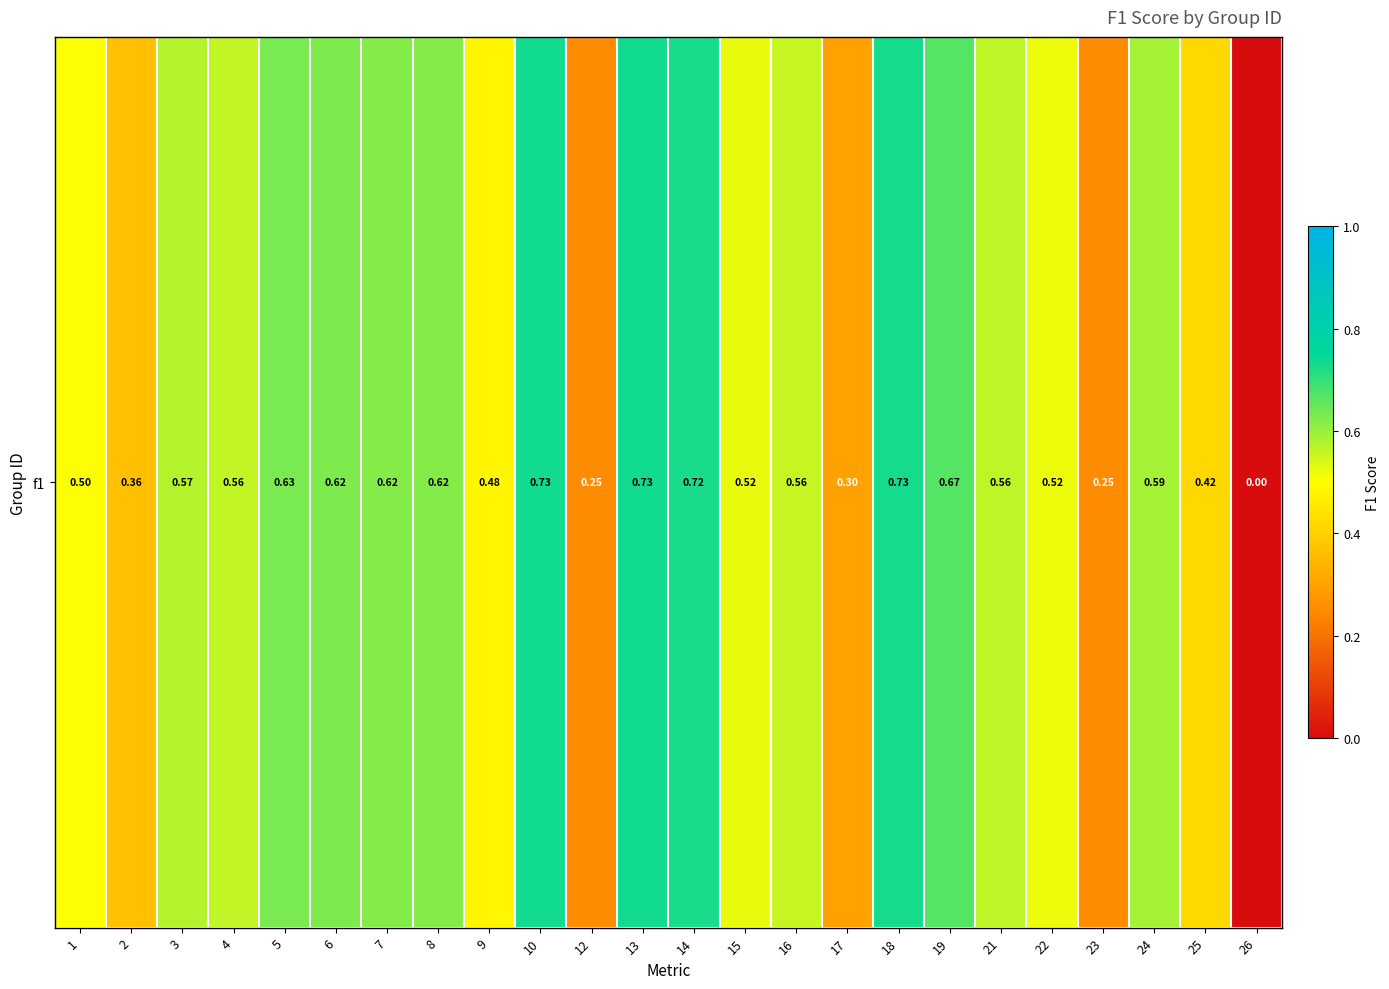

What is the sum of the values at 18 and 23?

1.0